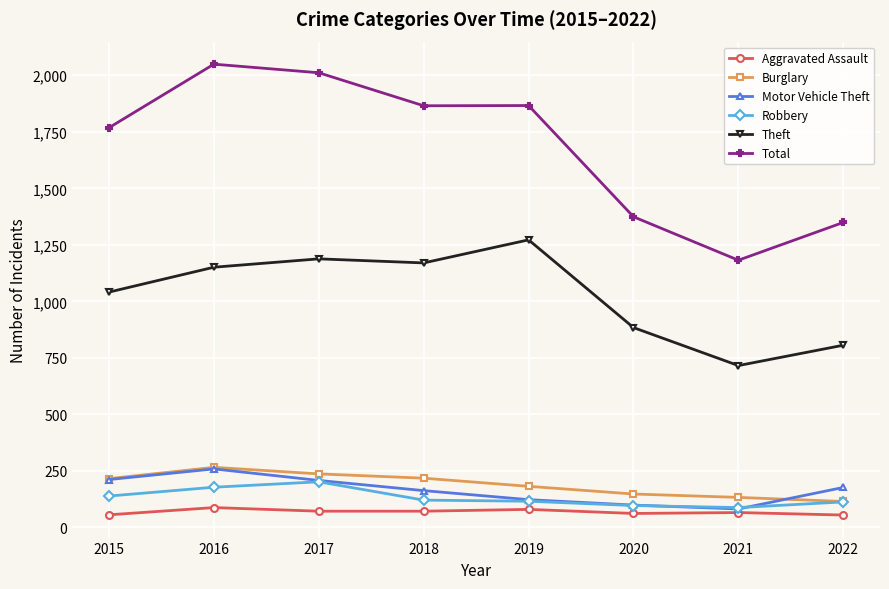

What is the average value of the Robbery series?

132